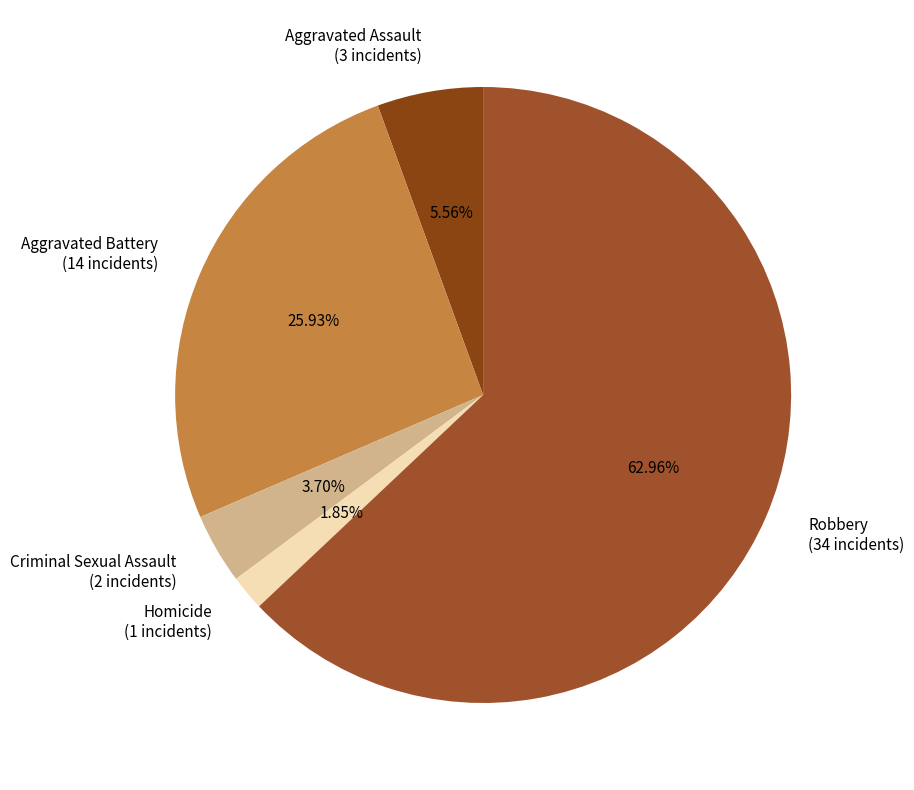

Count the number of slices in the pie.

5